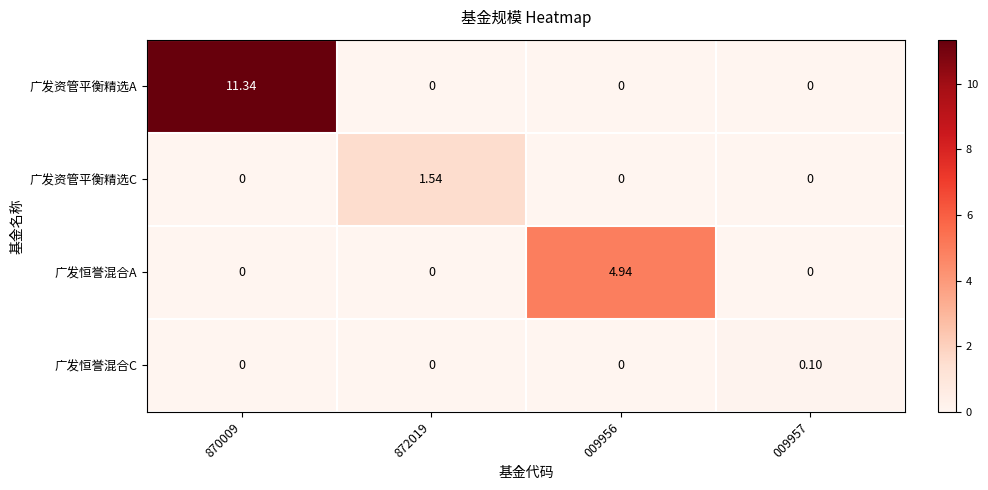

Which series changed the most between 872019 and 009956?

广发恒誉混合A